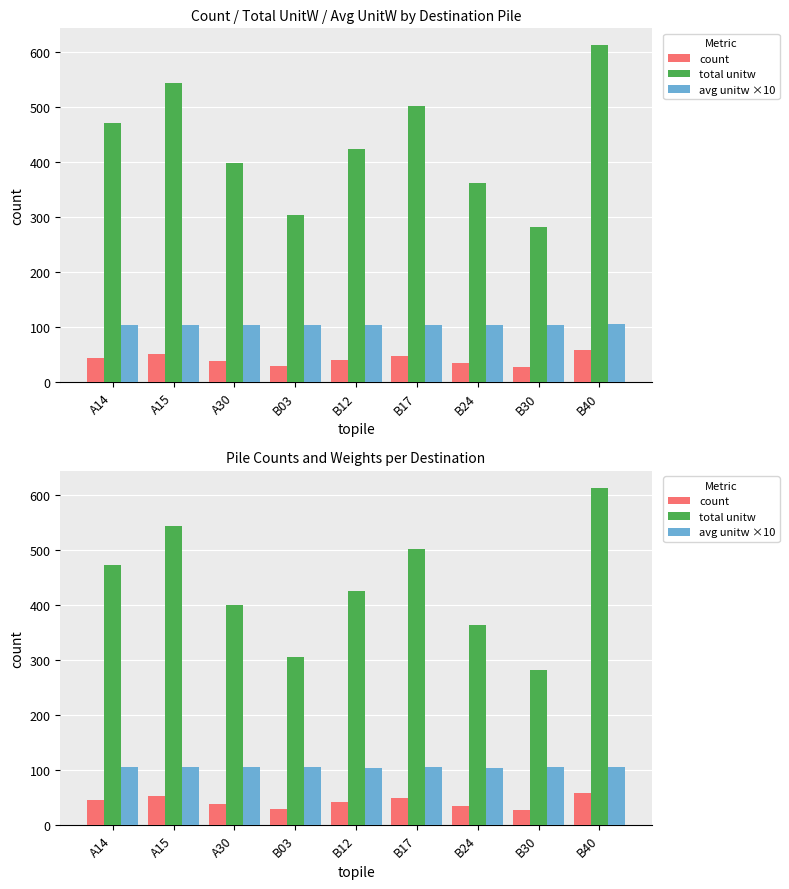

What is the total value across all series at B17?

653.7